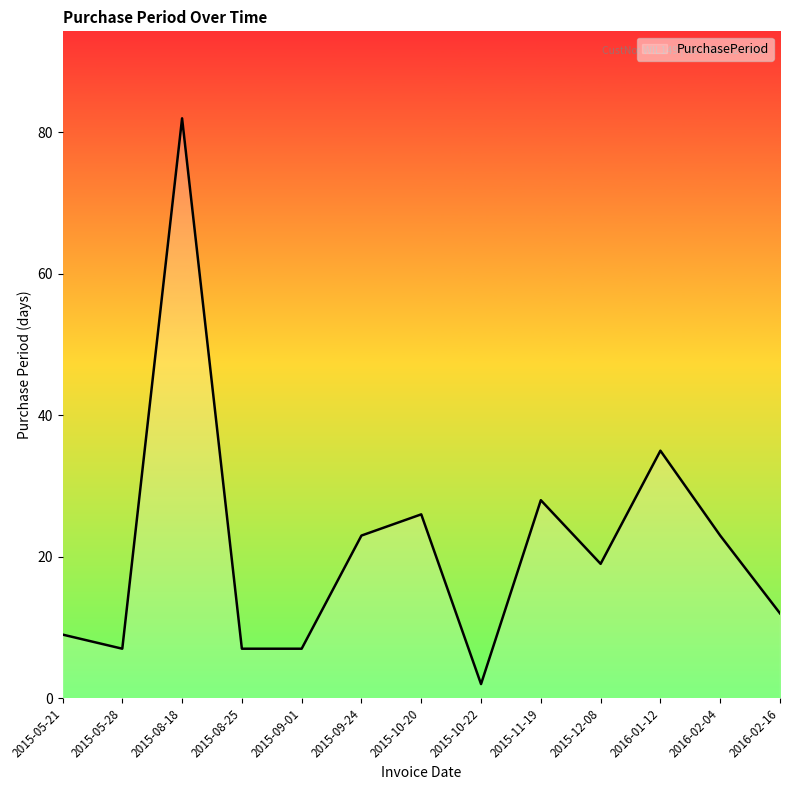

What is the approximate value at 2015-10-20, to the nearest 10?

30